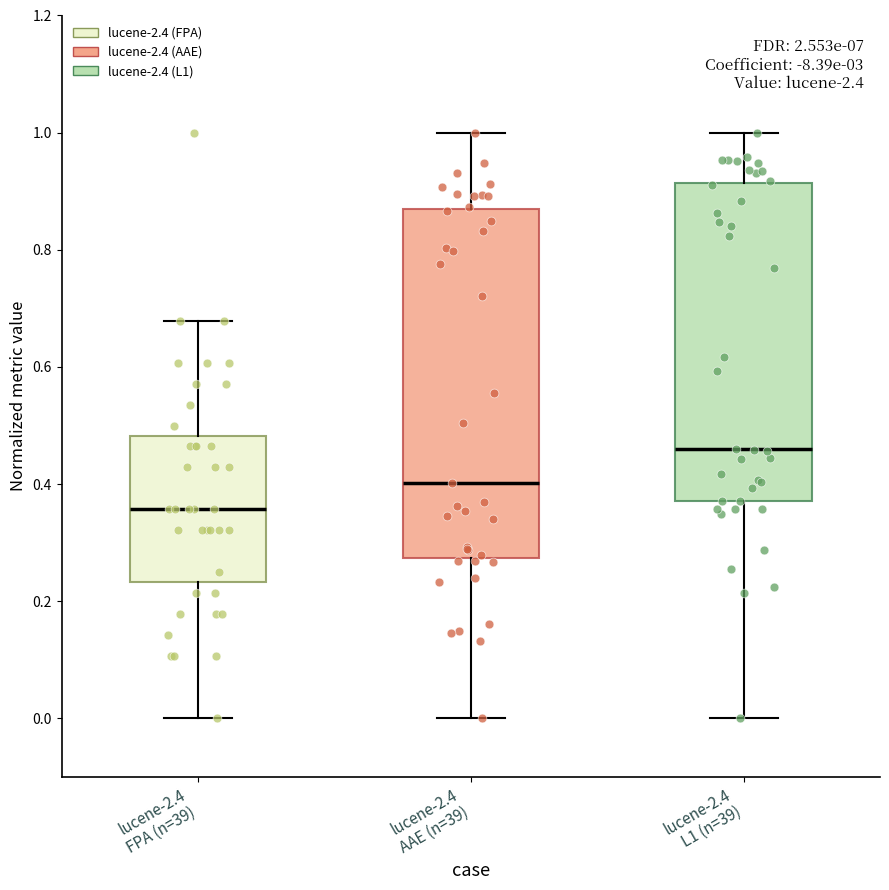

Which box is the tallest, from its lower edge to its upper edge?

lucene-2.4 AAE (n=39)